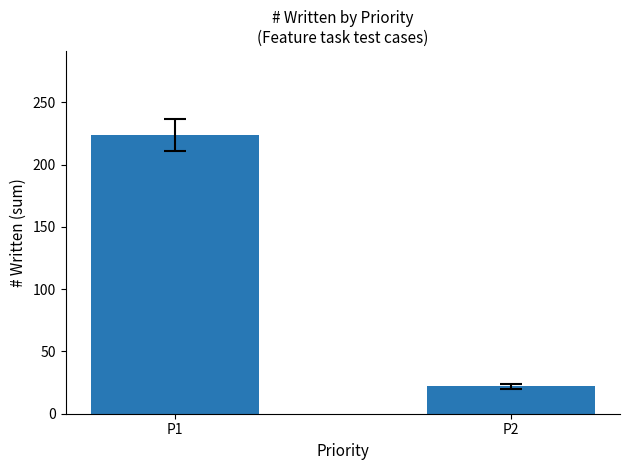

What is the value of the 1st bar from the left?

224